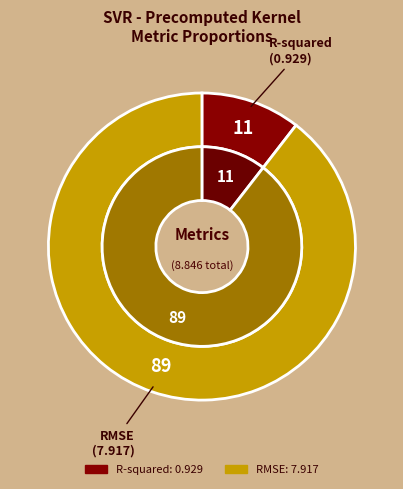

Is the sum of R-squared and RMSE greater than half?

Yes